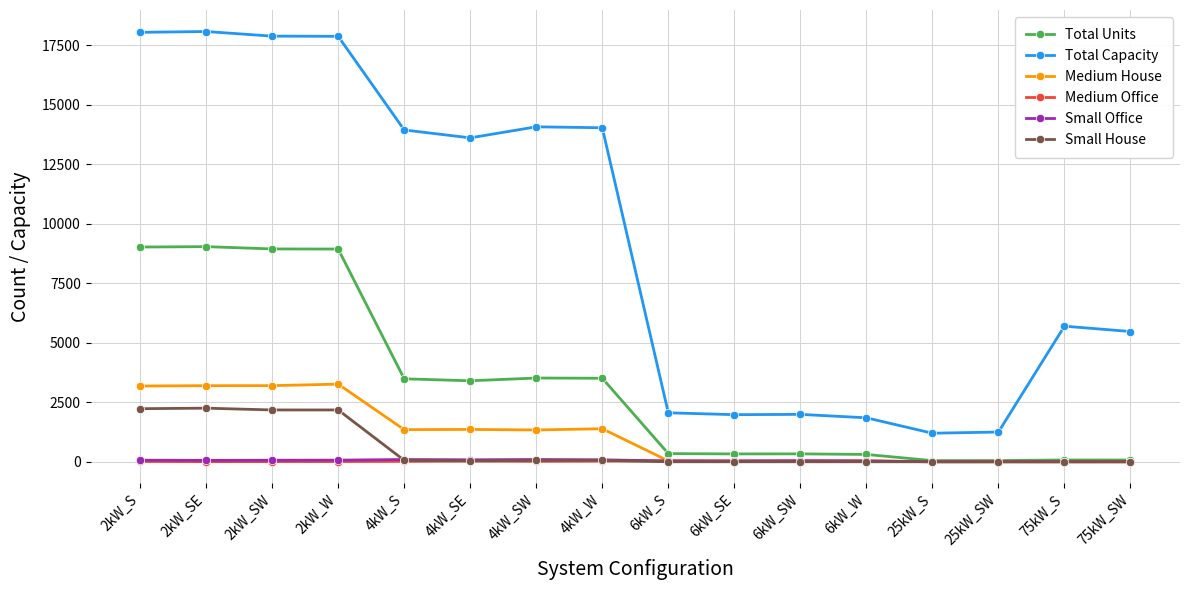

Which series has the widest spread of values?

Total Capacity